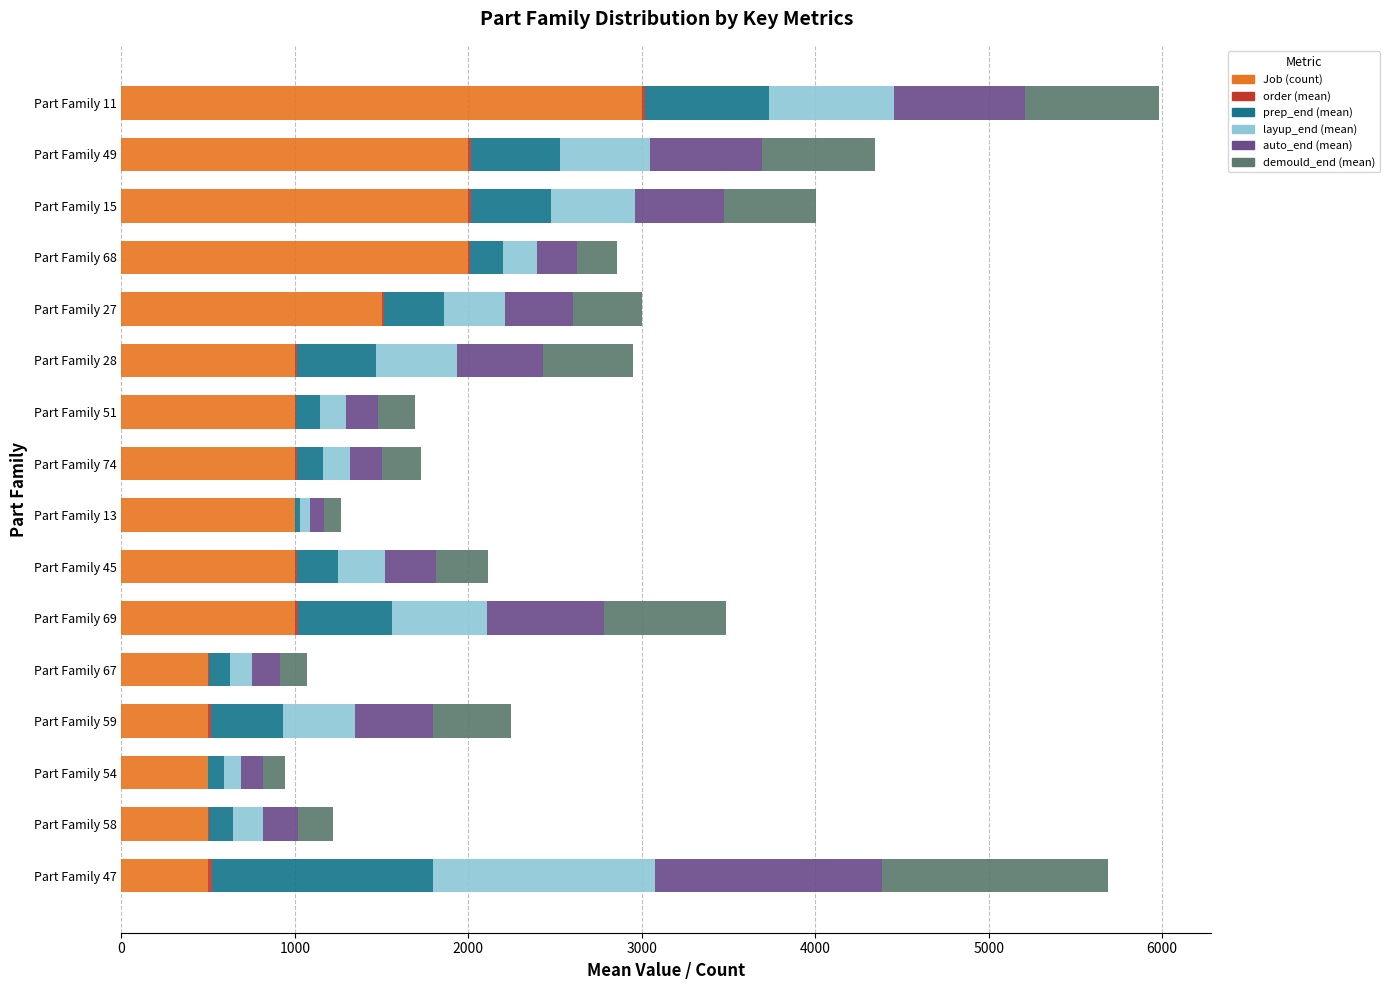

What is the maximum value for Job (count)?

3000.0